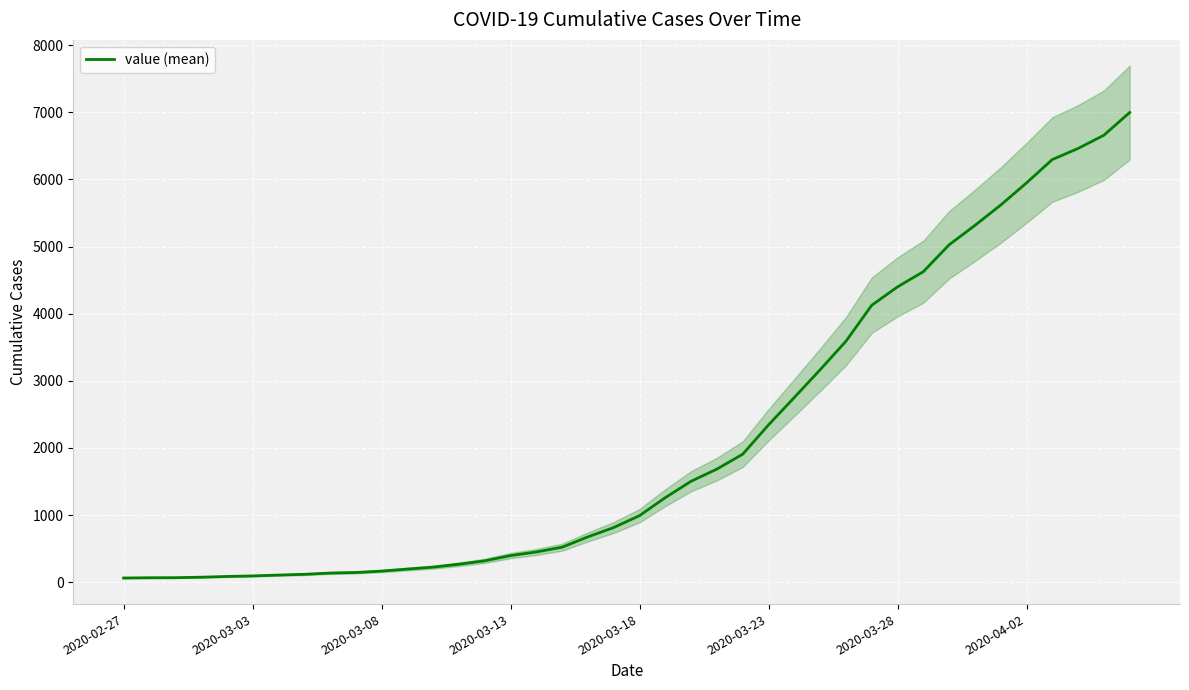

How many data points does each series have?

40